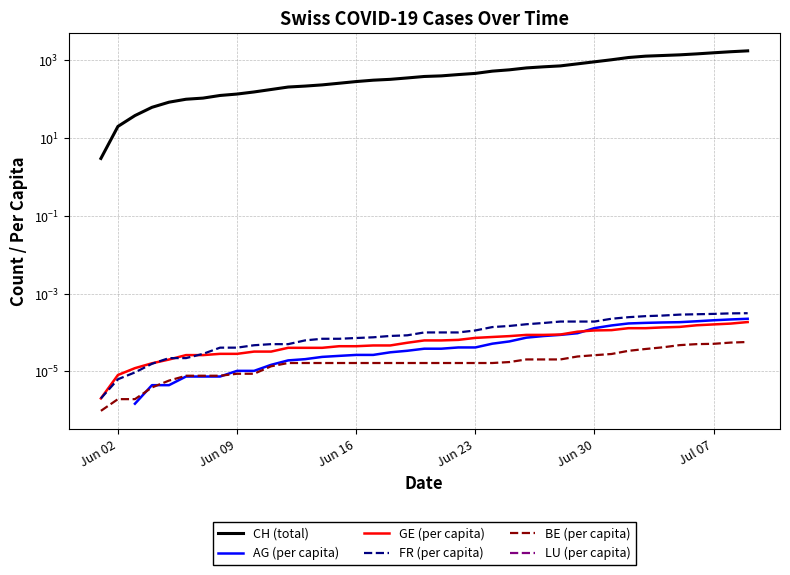

True or false: LU (per capita) and BE (per capita) intersect in this chart.

False